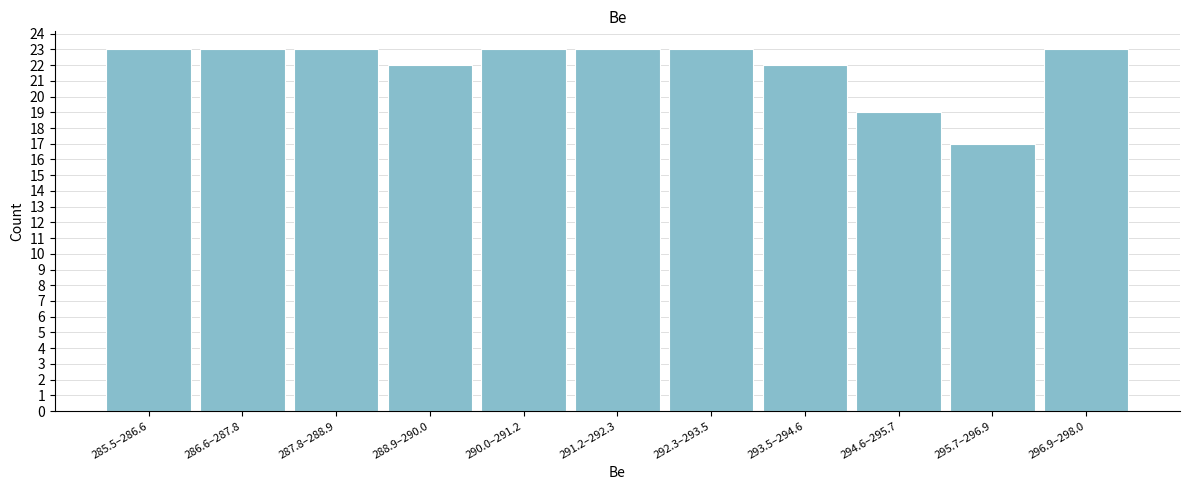

Reading left to right, extract all data points from this chart.

23	23	23	22	23	23	23	22	19	17	23